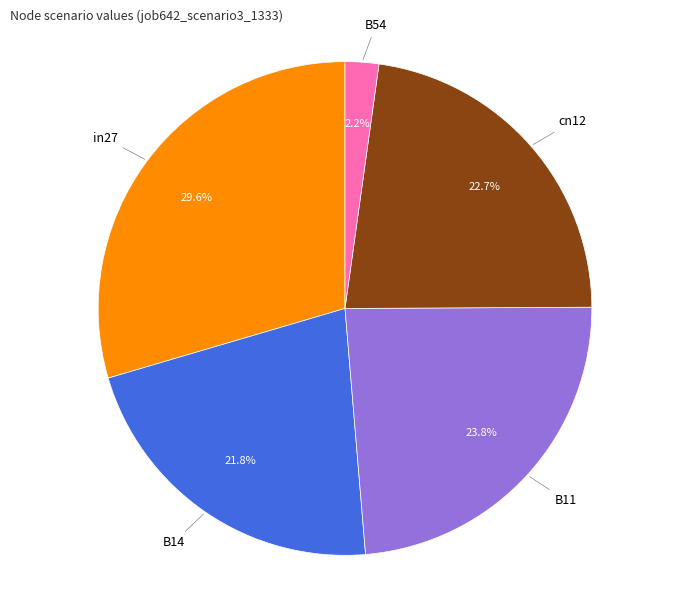

The B14 slice represents 36% of the pie. True or false?

False